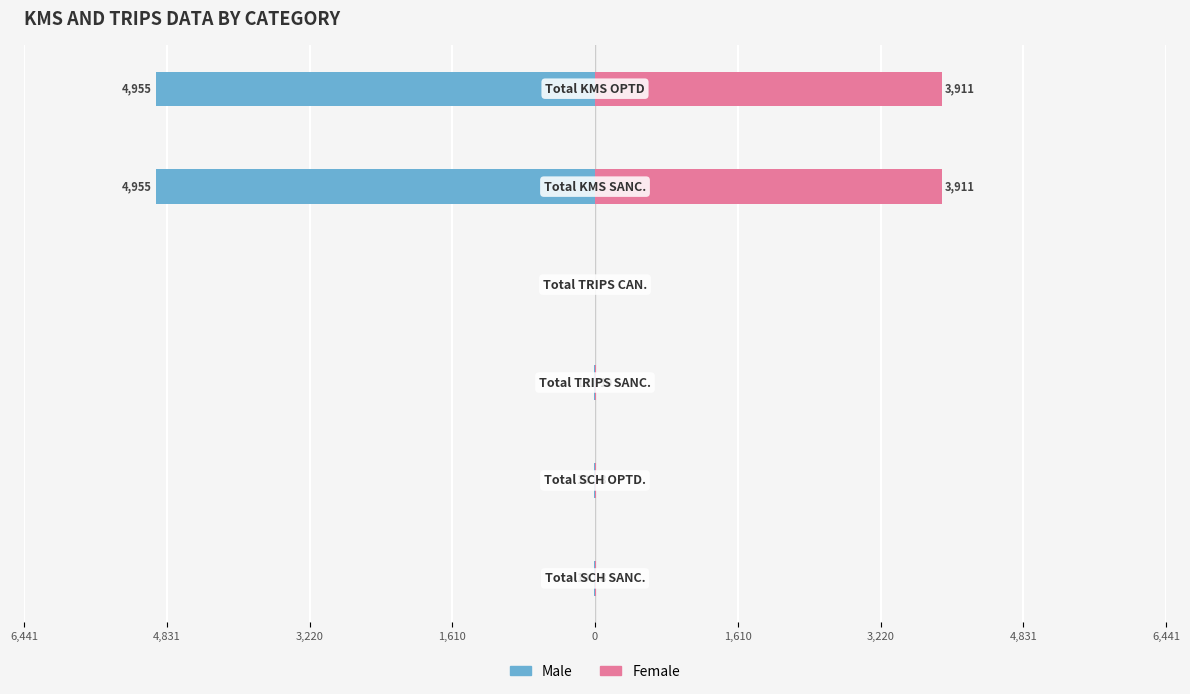

Reading right to left, list all the values displayed in this chart.

Male: -4955	-4955	0	-10	-10	-10
Female: 3911	3911	0	10	8	8